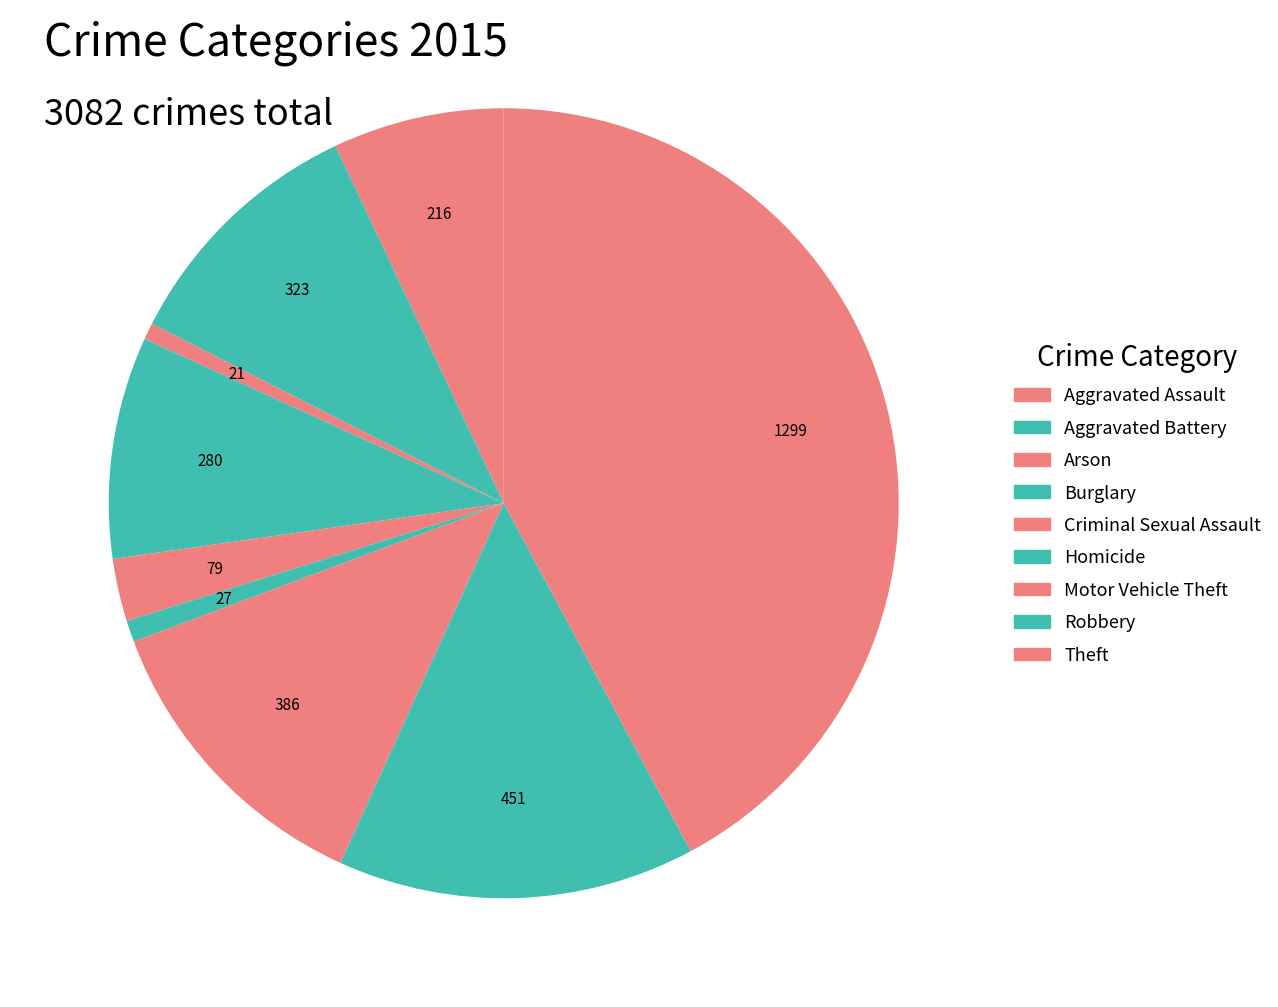

How many segments does this pie chart have?

9